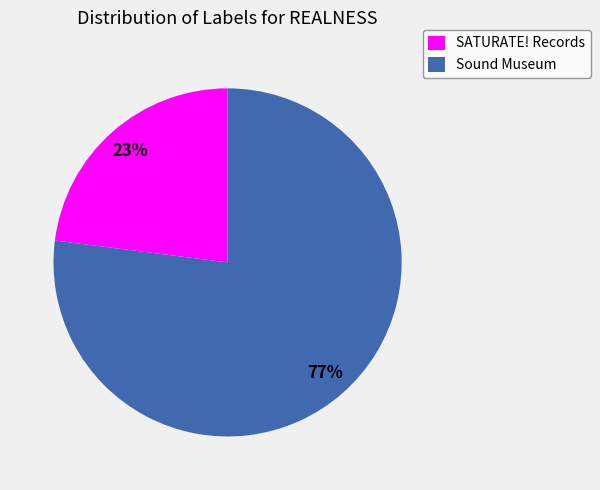

How many slices are in this pie chart?

2